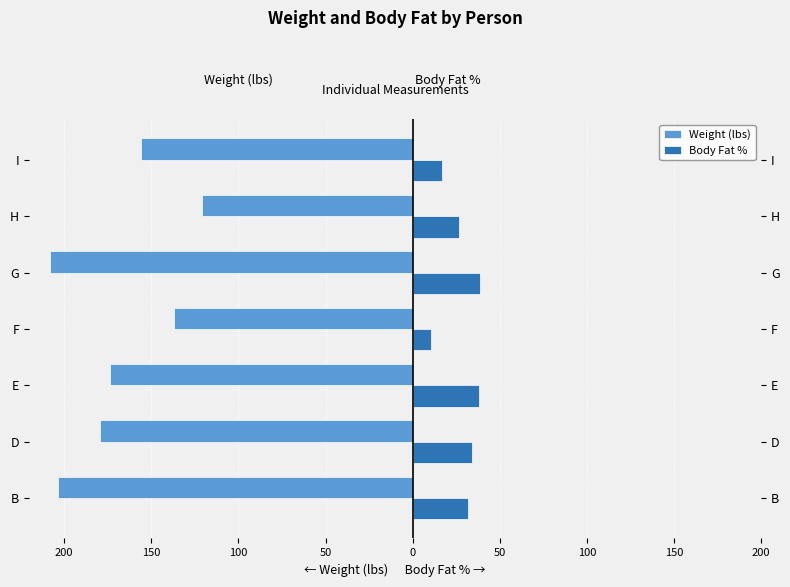

How many series are shown in this chart?

2